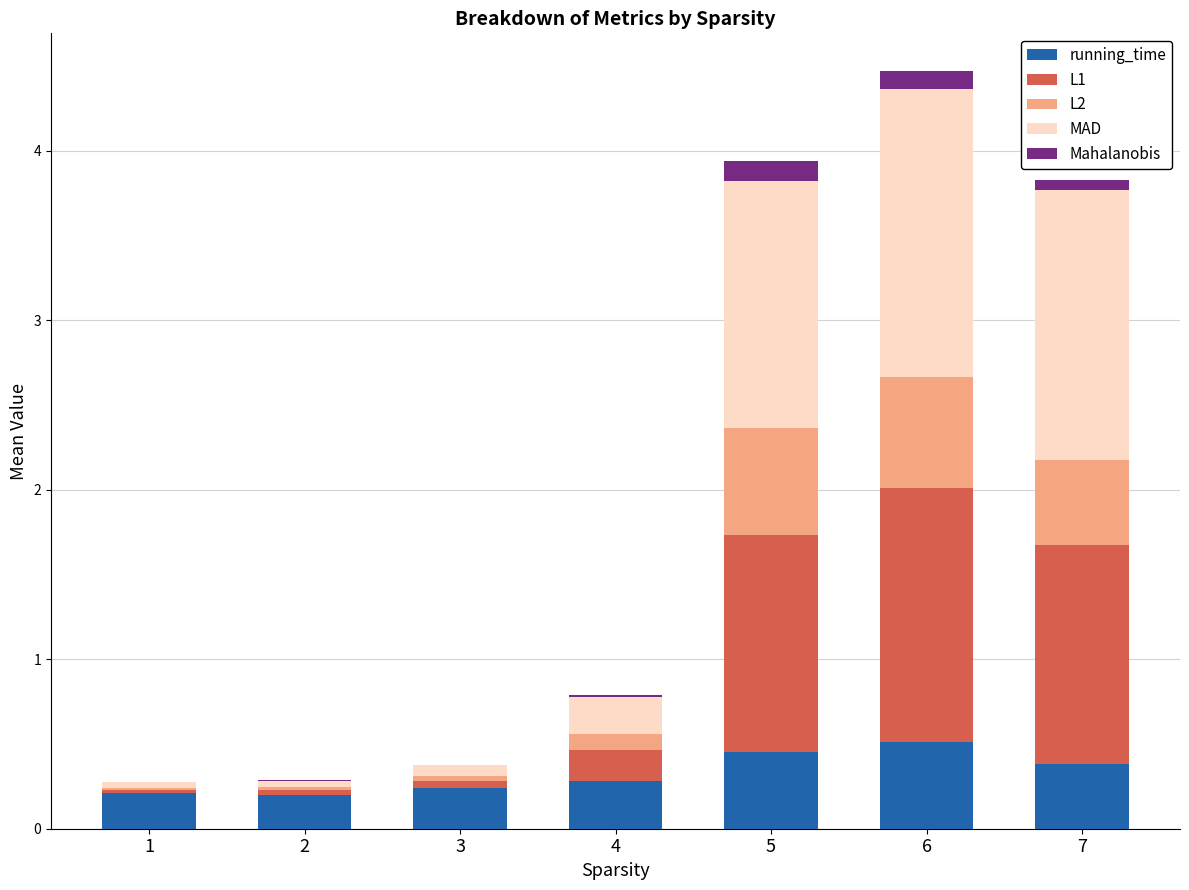

At which category is the sum across all series the highest?

6